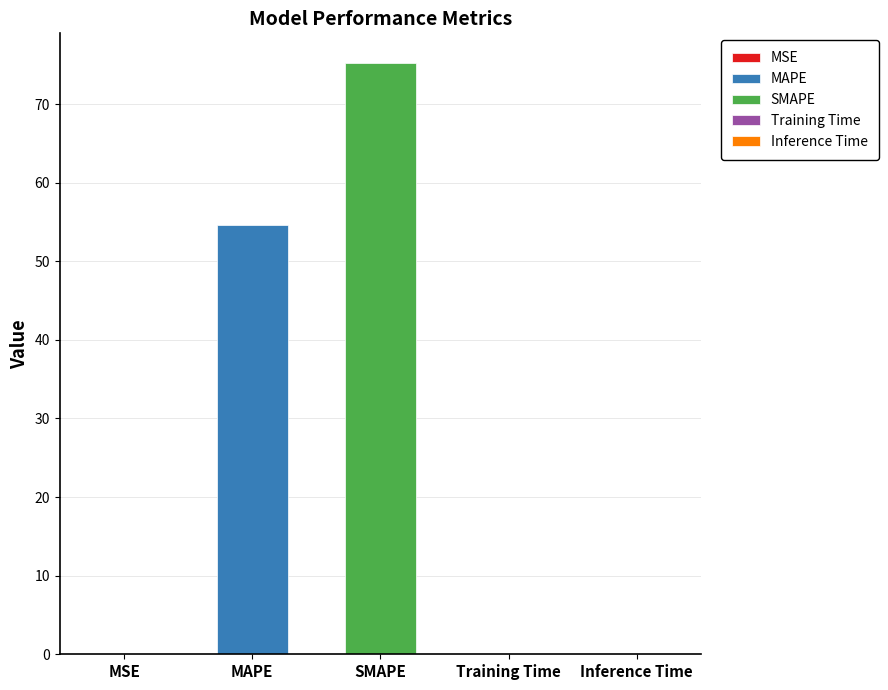

What is the difference between the maximum and second lowest values?

75.2